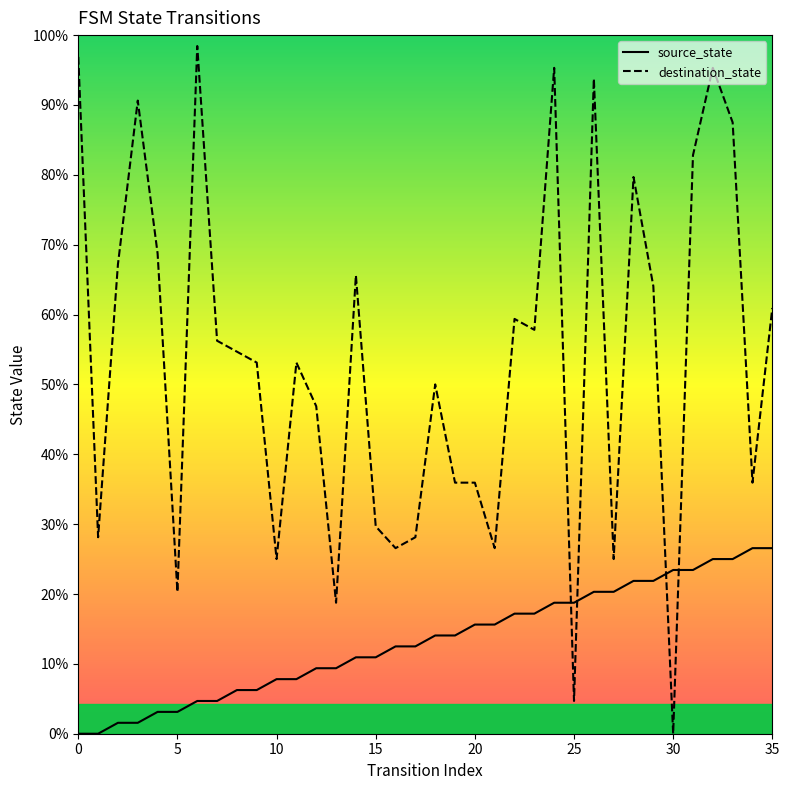

Does the chart display data point markers on the line(s)?

No